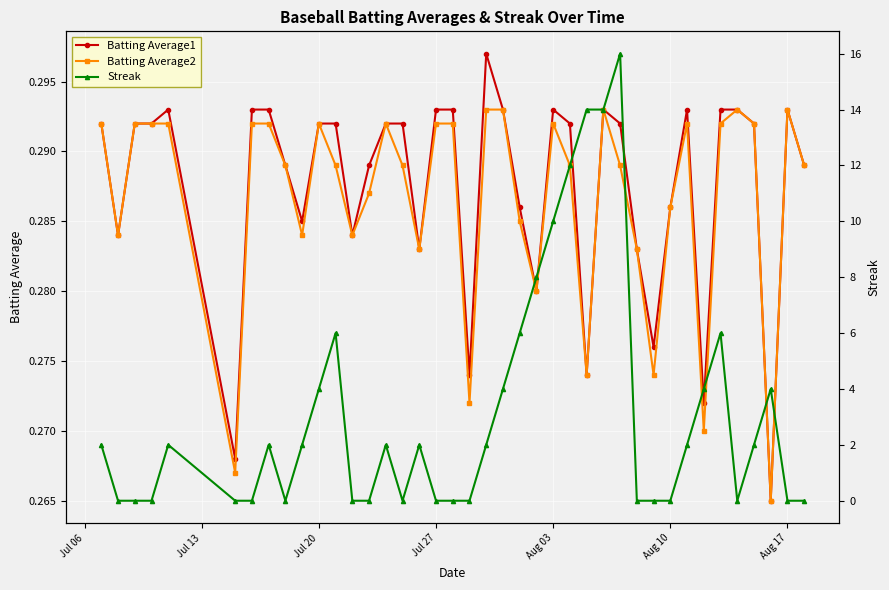

Count the Batting Average2 values in the range 0 to 1.

40